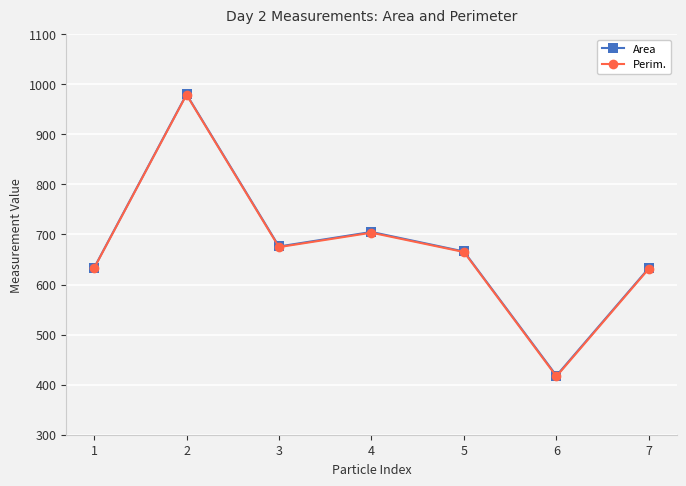

What is the difference between the highest and lowest values at 3?

1.2